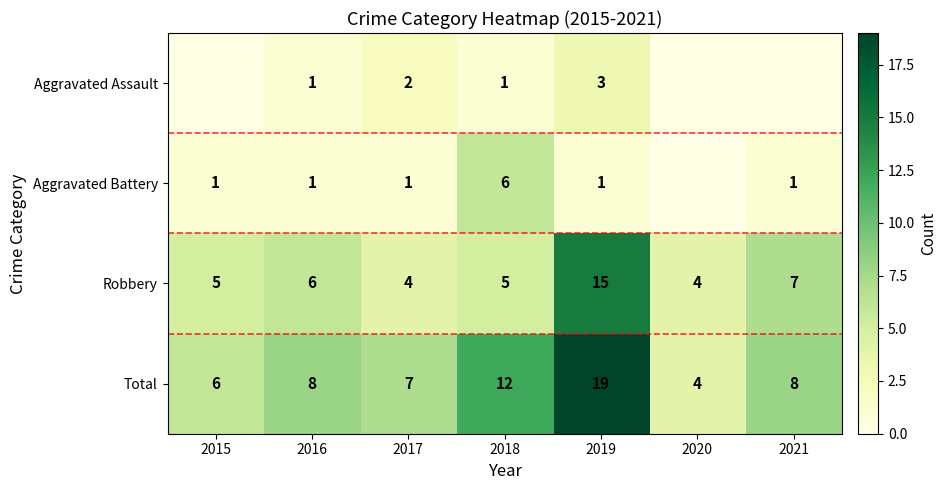

What is the difference between the maximum and minimum values in the Total series?

15